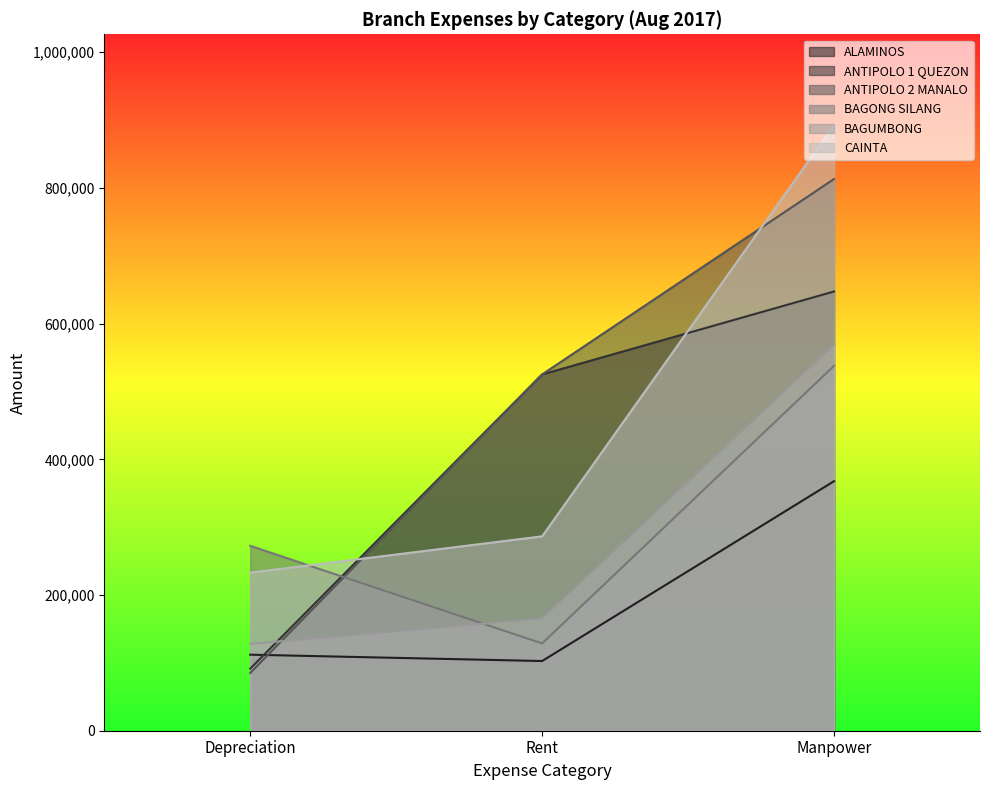

How many lines are shown in the chart?

6